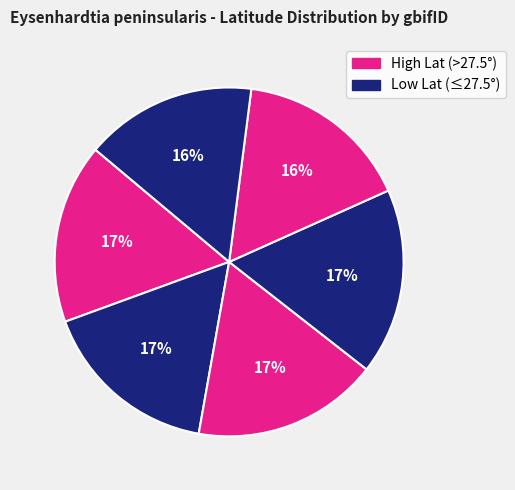

How many slices are in this pie chart?

6